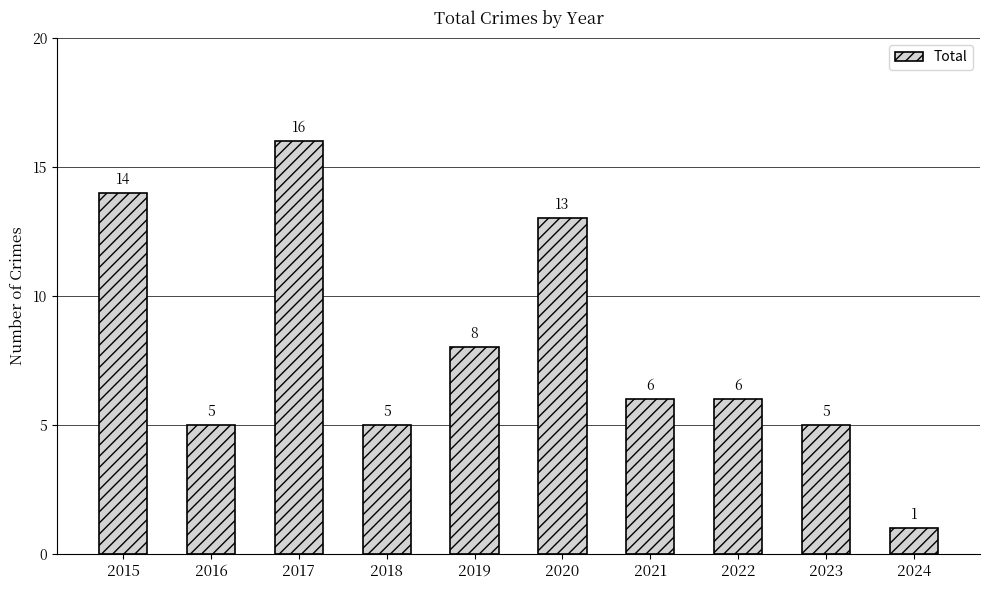

What is the value of the 2nd bar from the left?

5